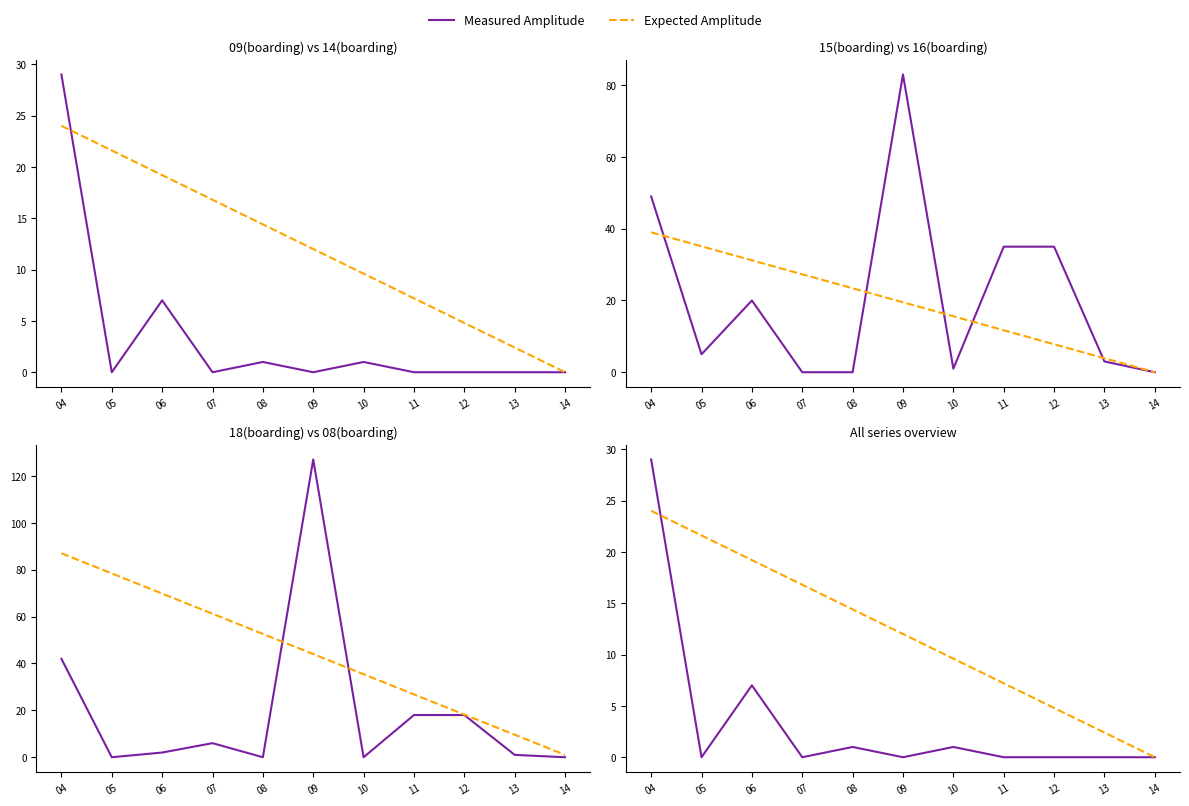

How many intersections are there between Measured Amplitude and Expected Amplitude?

1